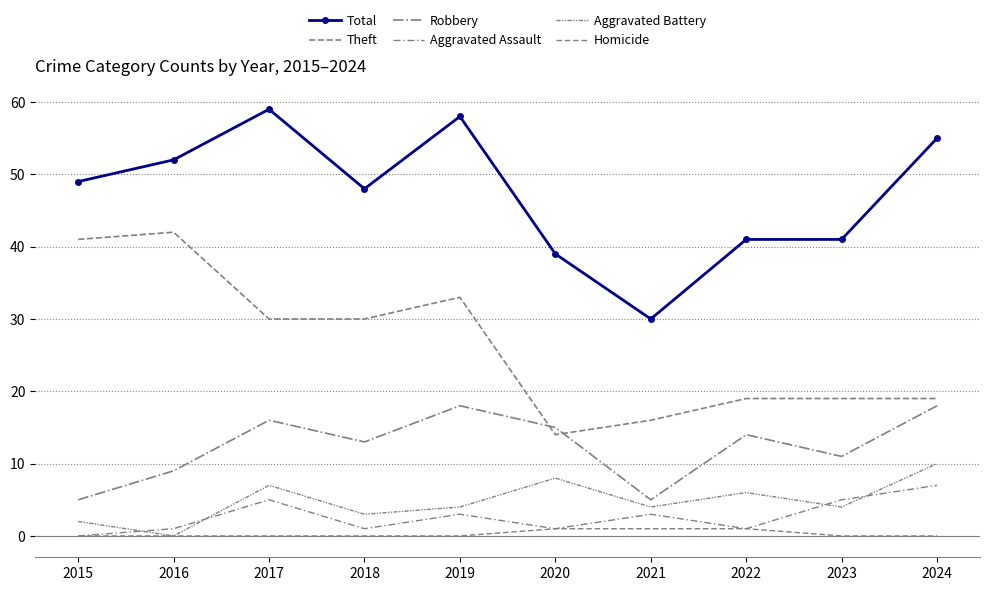

At which category is the sum across all series the highest?

2017